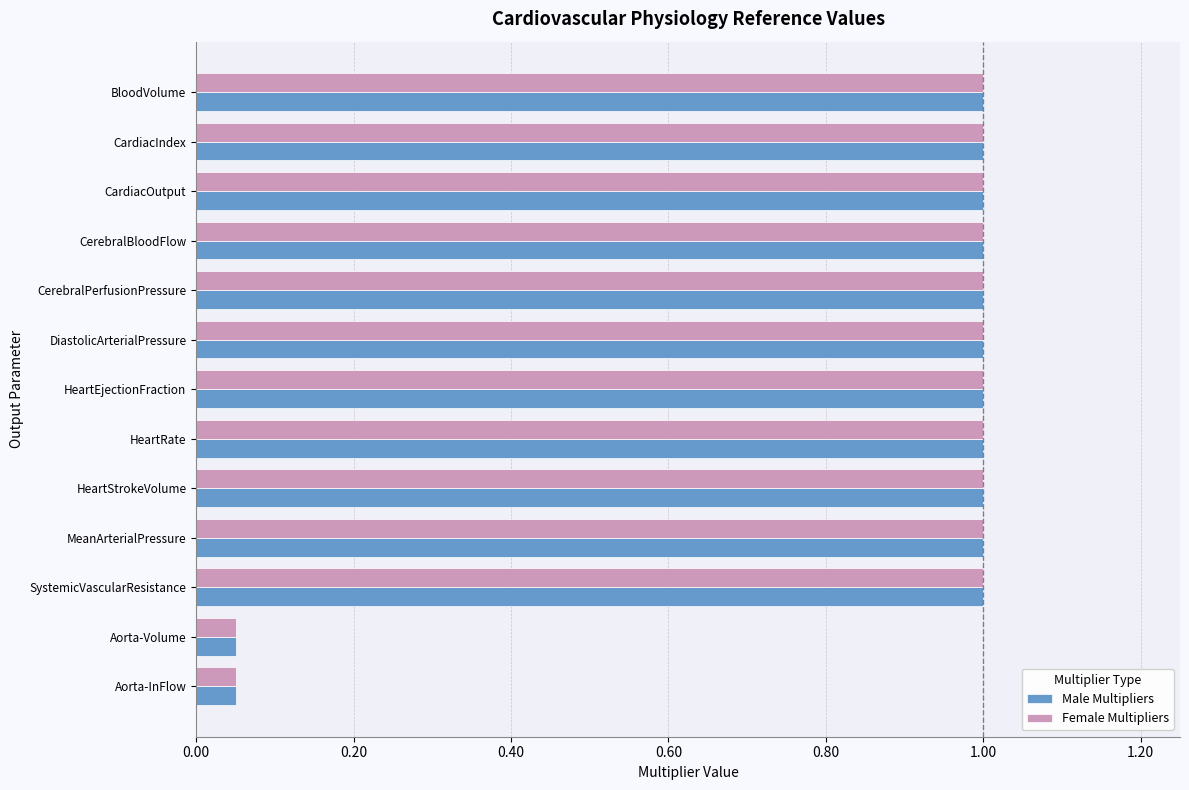

What is the sum of all Male Multipliers values?

11.1